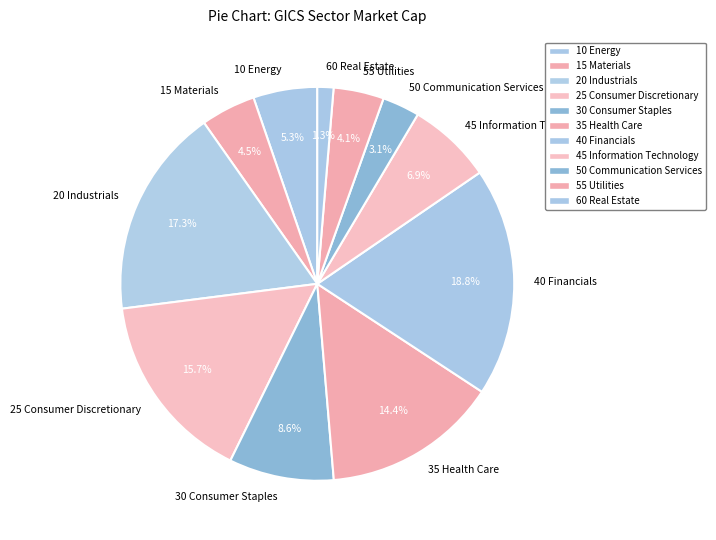

What percentage is NOT represented by 50 Communication Services?

96.9%